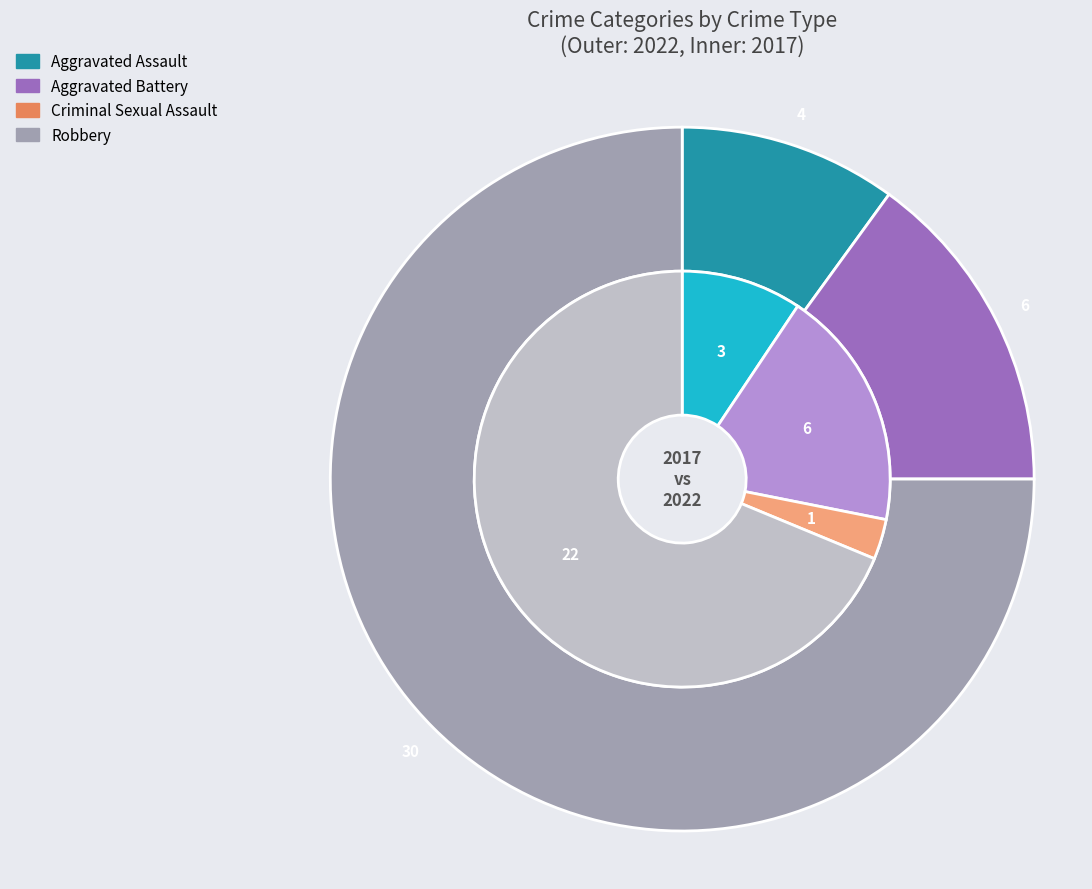

To the nearest percent, what is the combined percentage of 3 and values_2017?

85%